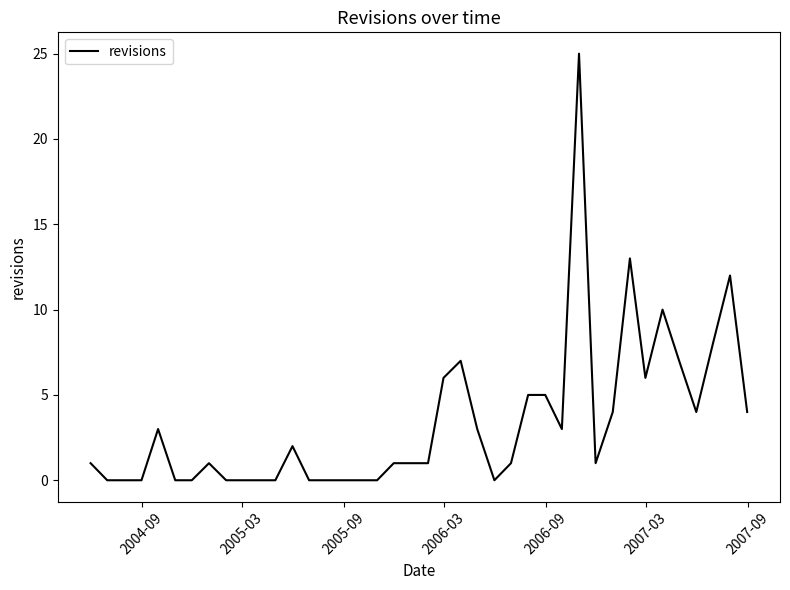

What is the difference between the maximum and minimum values?

25